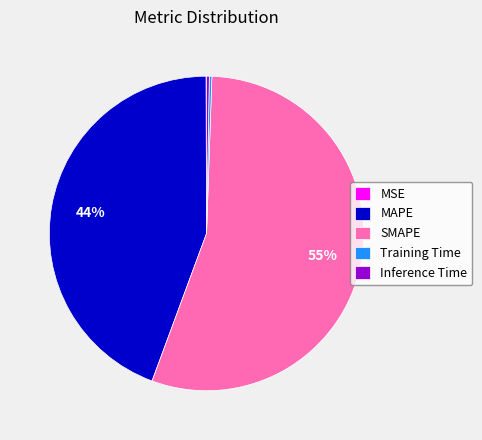

Do SMAPE and MAPE together represent more than half of the pie?

Yes